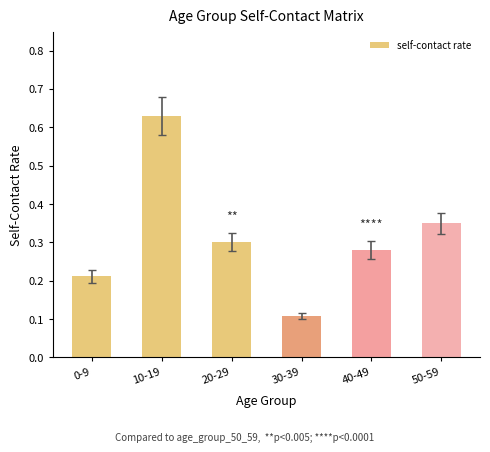

Rank the categories by value from lowest to highest.

30-39, 0-9, 40-49, 20-29, 50-59, 10-19